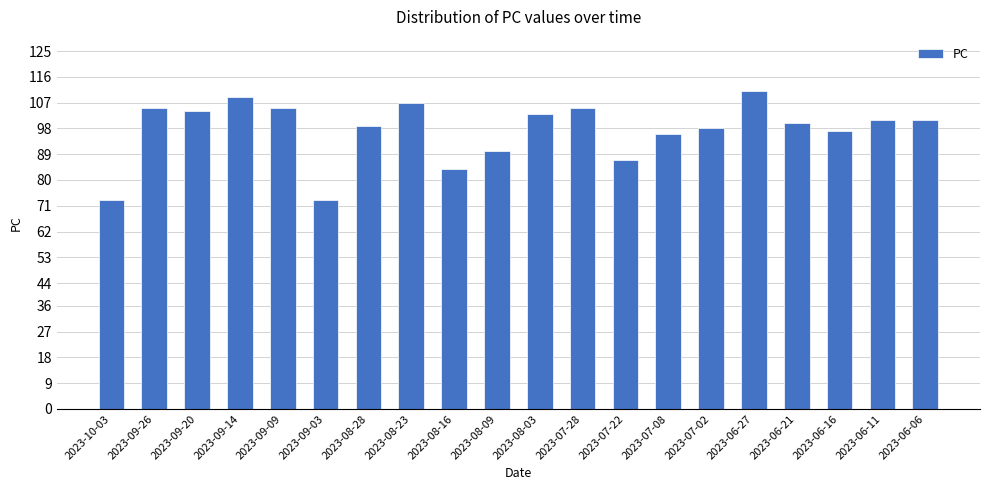

The chart shows a value of 105 at 2023-09-09. True or false?

True